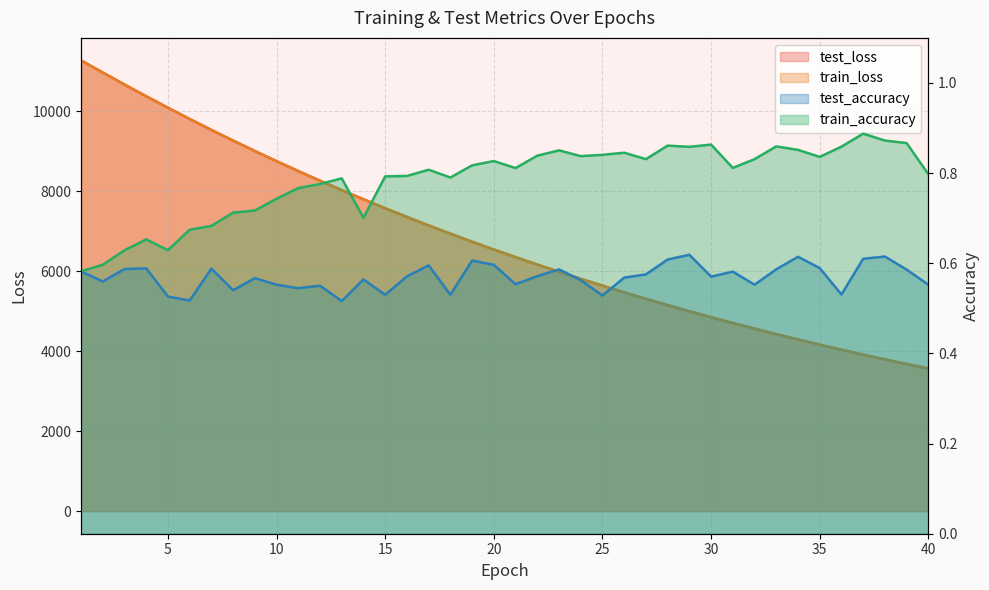

At which category does the chart reach its minimum across all series?

13